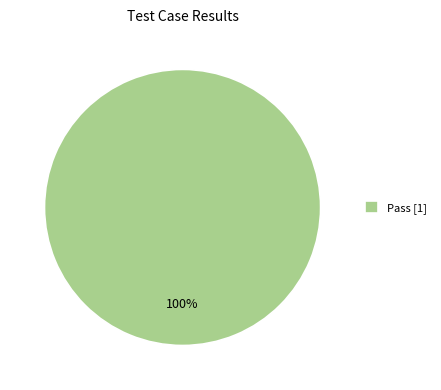

Is there a majority slice in this chart?

Yes